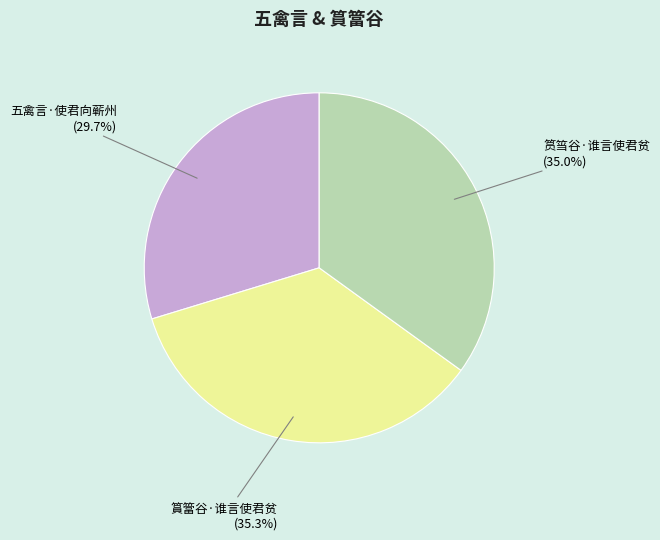

To the nearest percent, what percentage of the pie is 筼筜谷·谁言使君贫?

35%